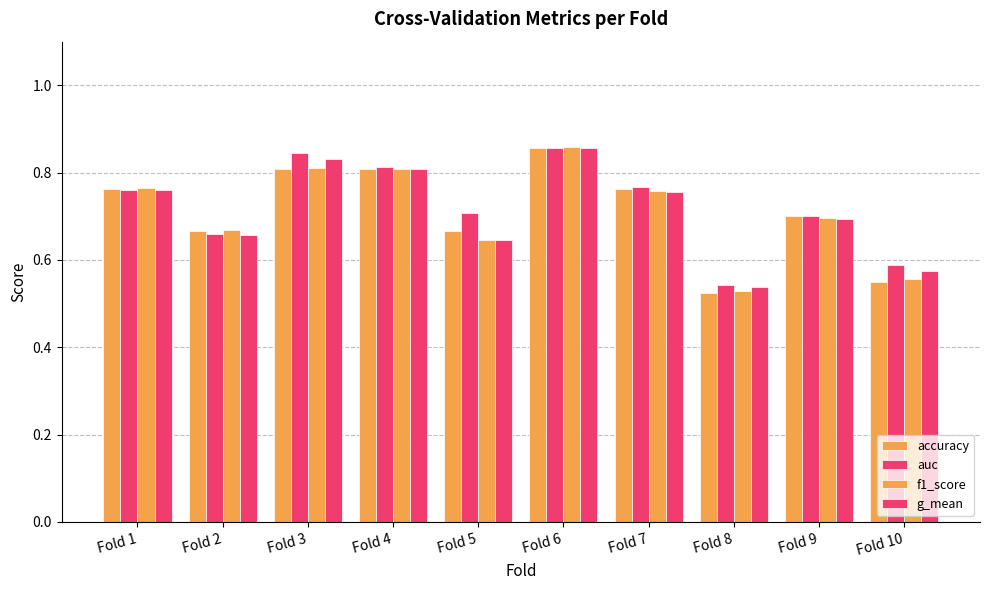

What is the sum of all auc values?

7.2